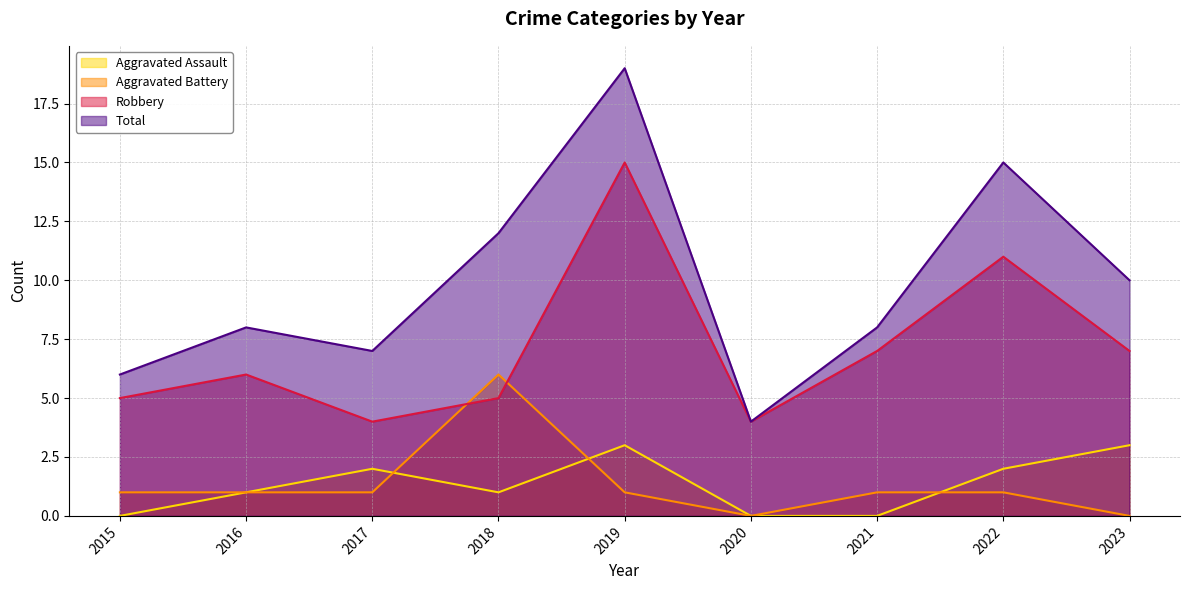

What is the sum of the Aggravated Assault values at 2019 and 2021?

3